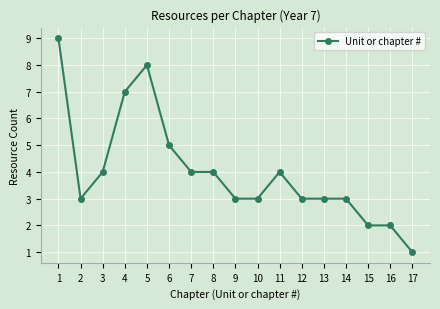

What is the approximate value at 9?

3